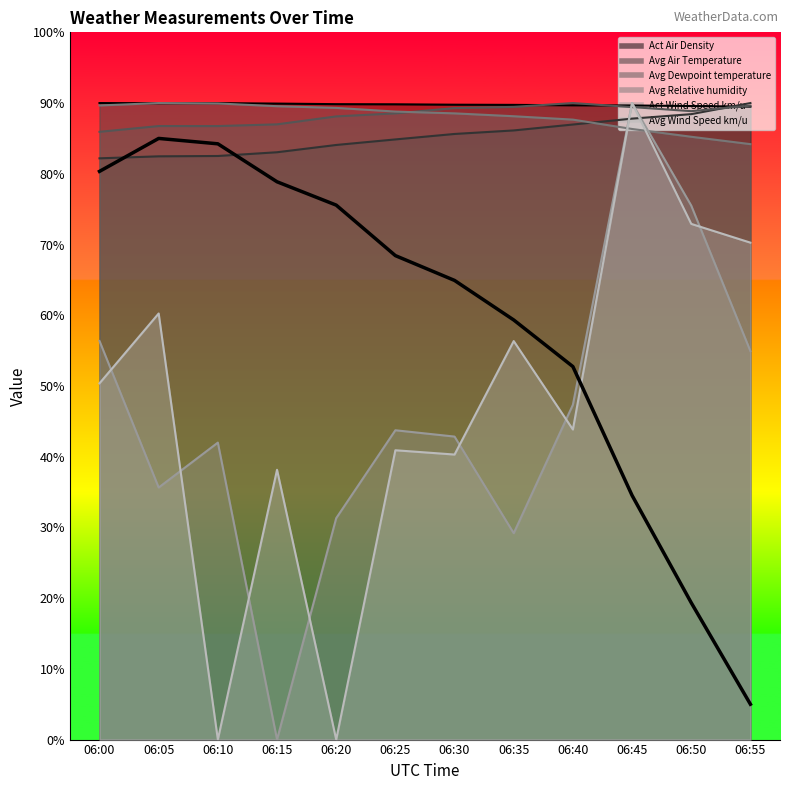

What is the value of the Act Air Density point at the 3rd from the left?

90.0